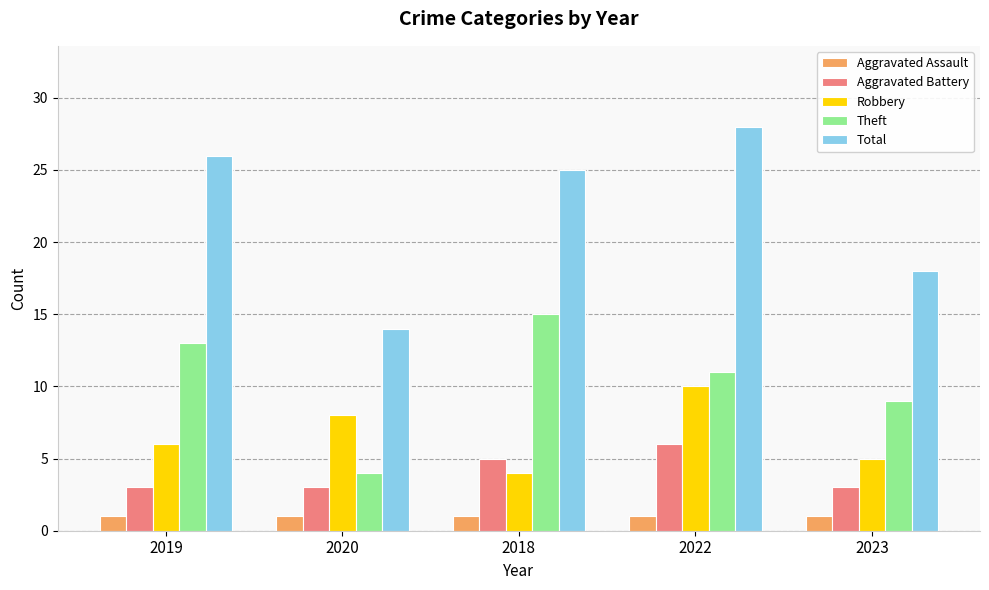

What is the average value of the Aggravated Battery series?

4